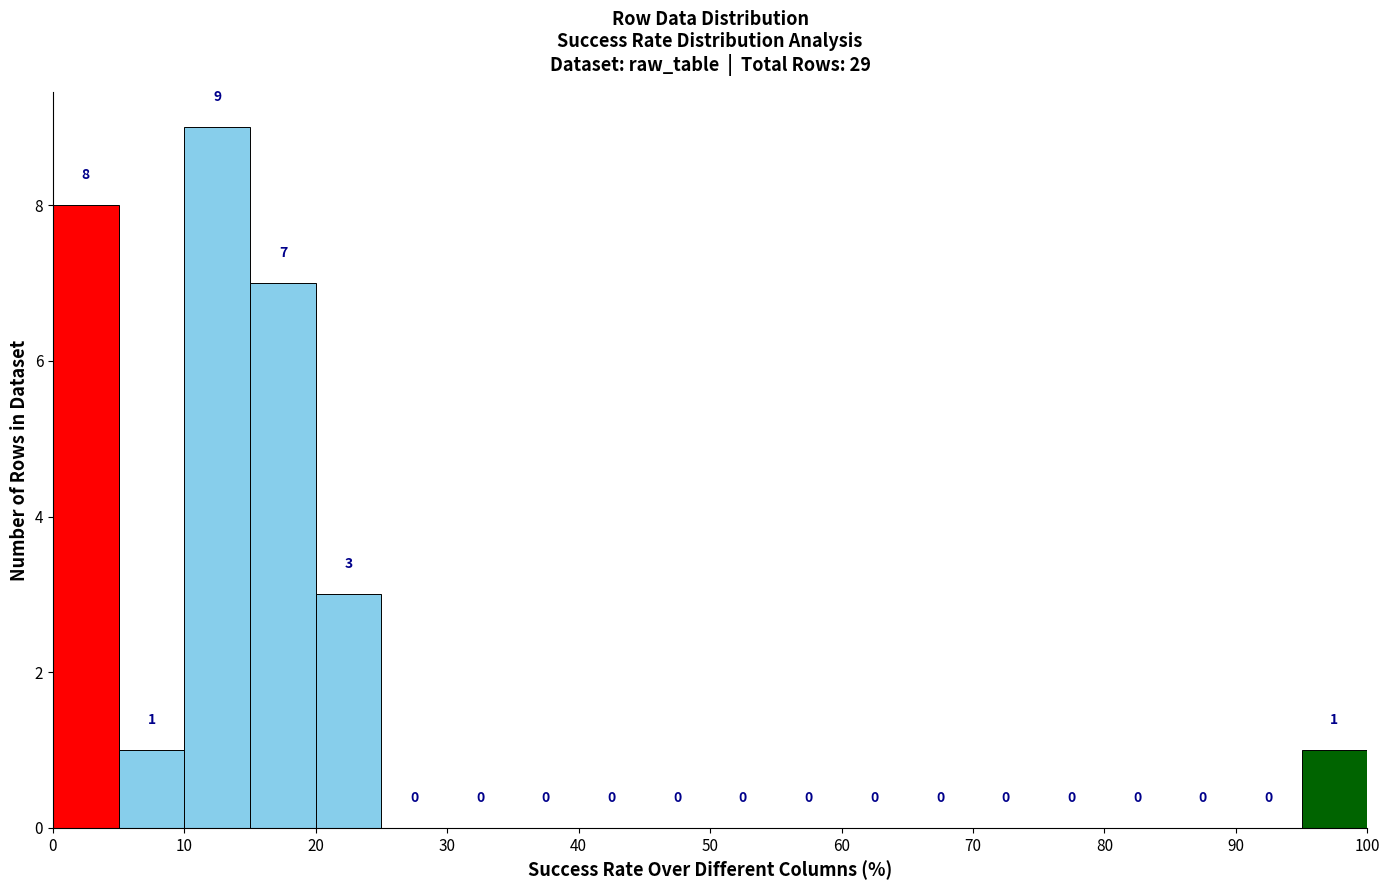

Reading left to right, list every bar in this chart as the range it spans on the x-axis followed by its height.

0 to 5: 8
5 to 10: 1
10 to 15: 9
15 to 20: 7
20 to 25: 3
25 to 30: 0
30 to 35: 0
35 to 40: 0
40 to 45: 0
45 to 50: 0
50 to 55: 0
55 to 60: 0
60 to 65: 0
65 to 70: 0
70 to 75: 0
75 to 80: 0
80 to 85: 0
85 to 90: 0
90 to 95: 0
95 to 100: 1